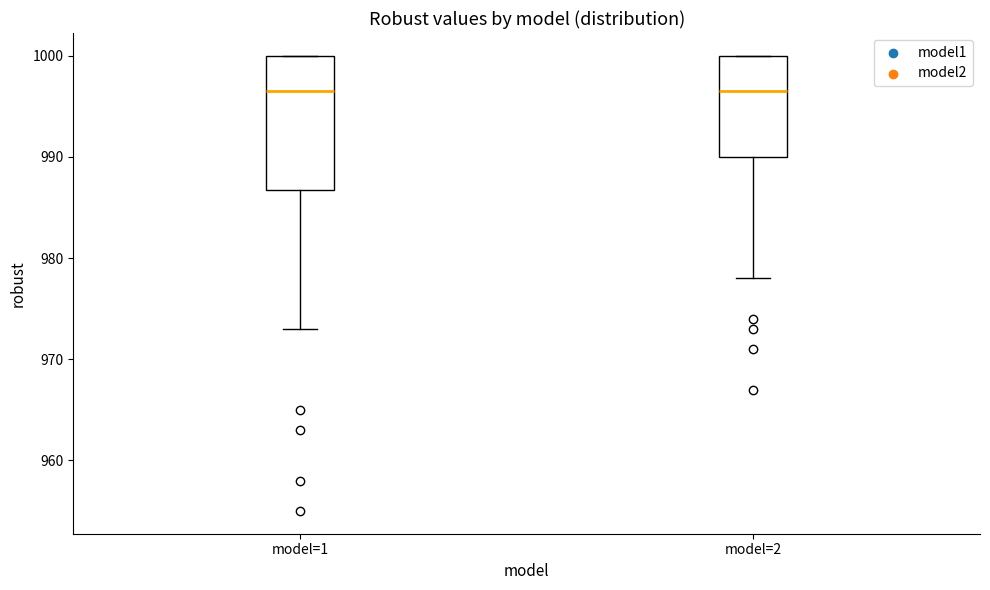

Where is the upper edge of the box for model=1 on the y-axis? The values are not printed on the chart, so give them approximately, as read against the axis.

1000